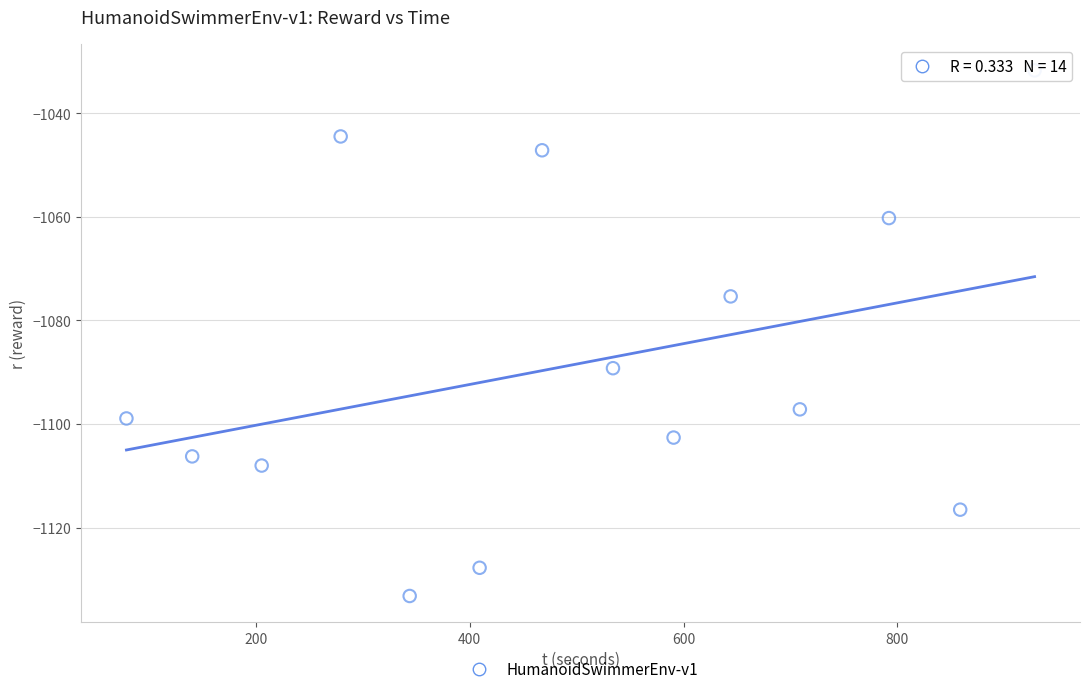

What is the range of X values (max minus min)?

849.4